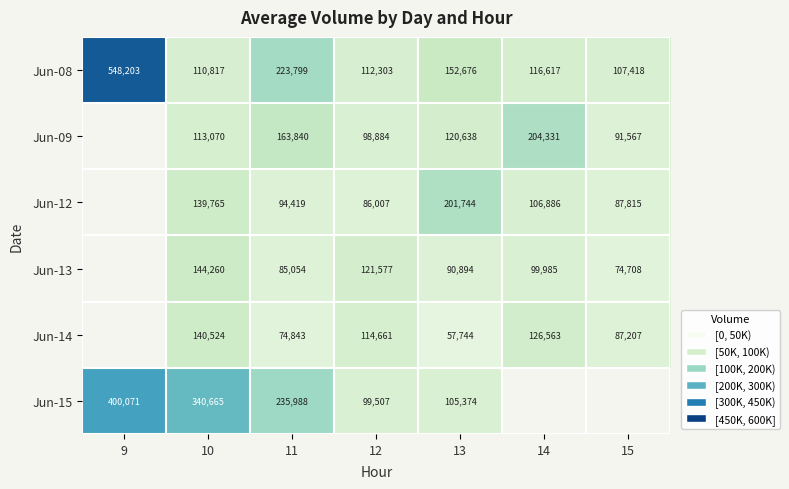

Is the value of Jun-09 at 15 greater than the value of Jun-08 at 9?

No